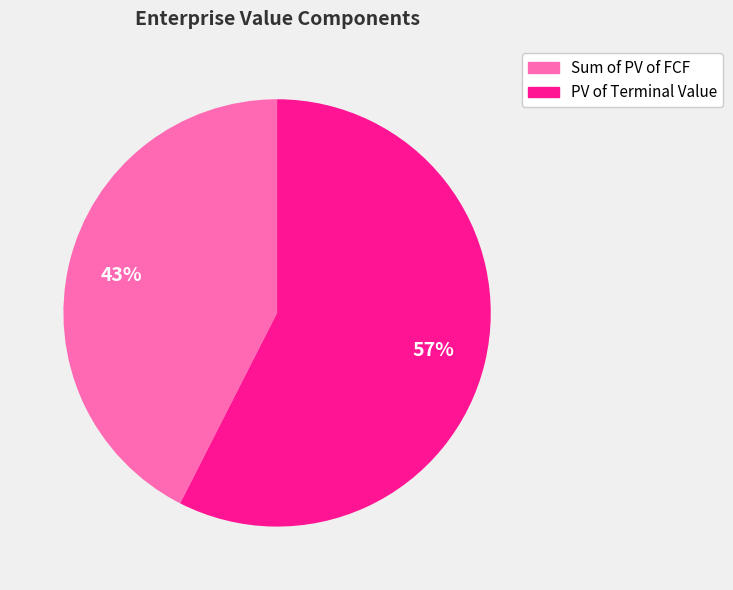

Is it true that PV of Terminal Value is 64% of the pie?

False